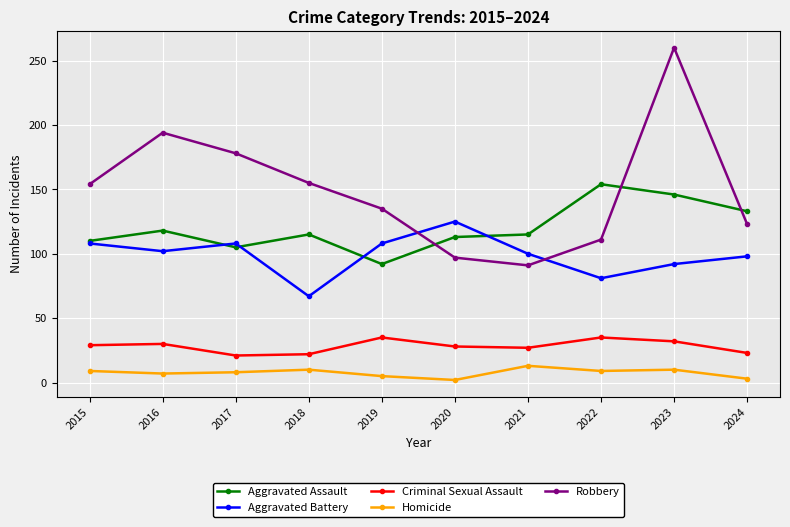

Which series has the largest total across all categories?

Robbery